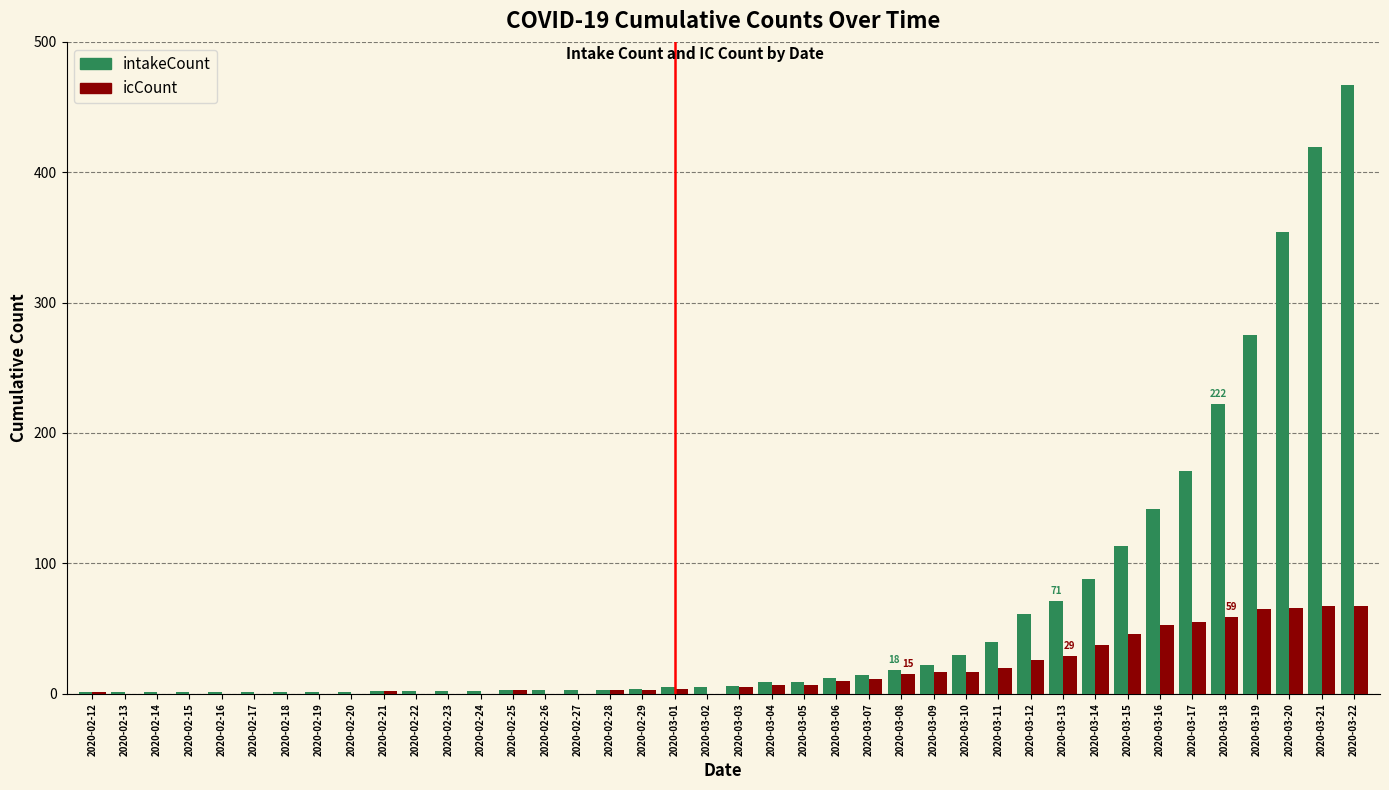

What is the sum of all icCount values?

695